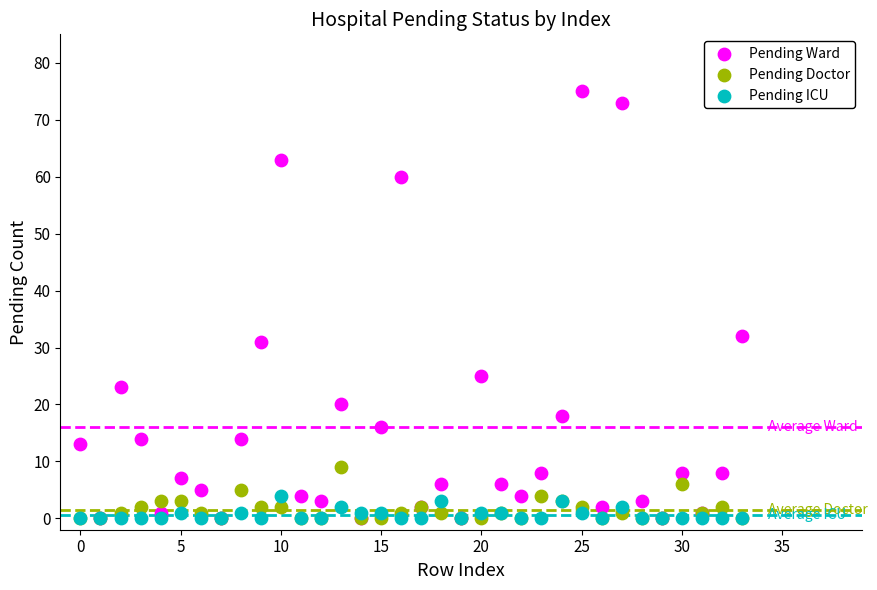

Which series has the largest Y range (max minus min)?

Pending Ward